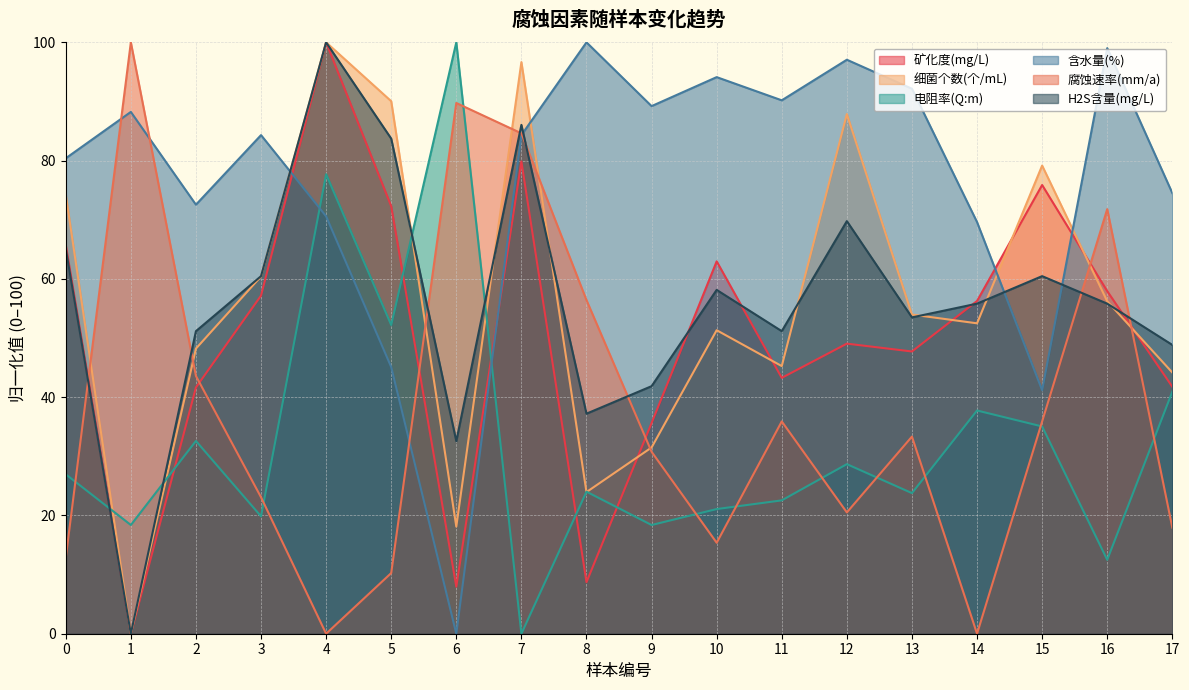

The value of 含水量(%) at 1 is 88.2. True or false?

True